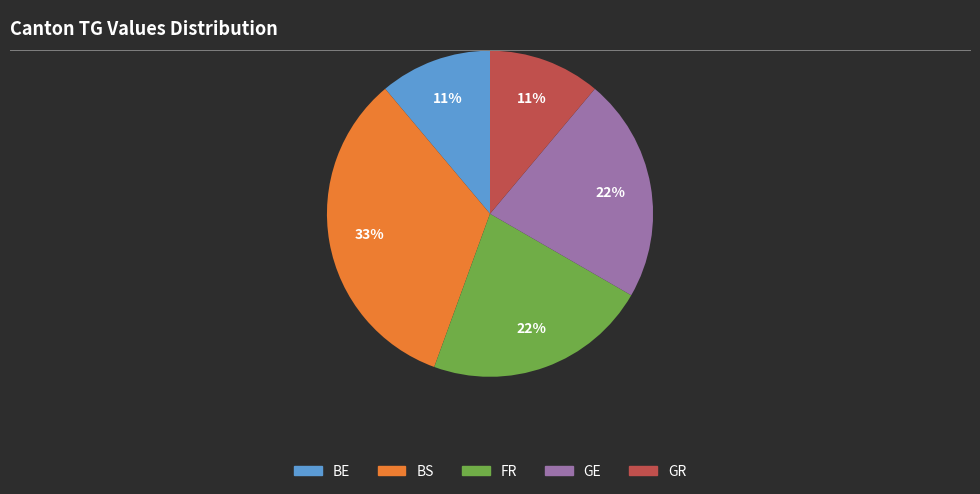

Is there a majority slice in this chart?

No